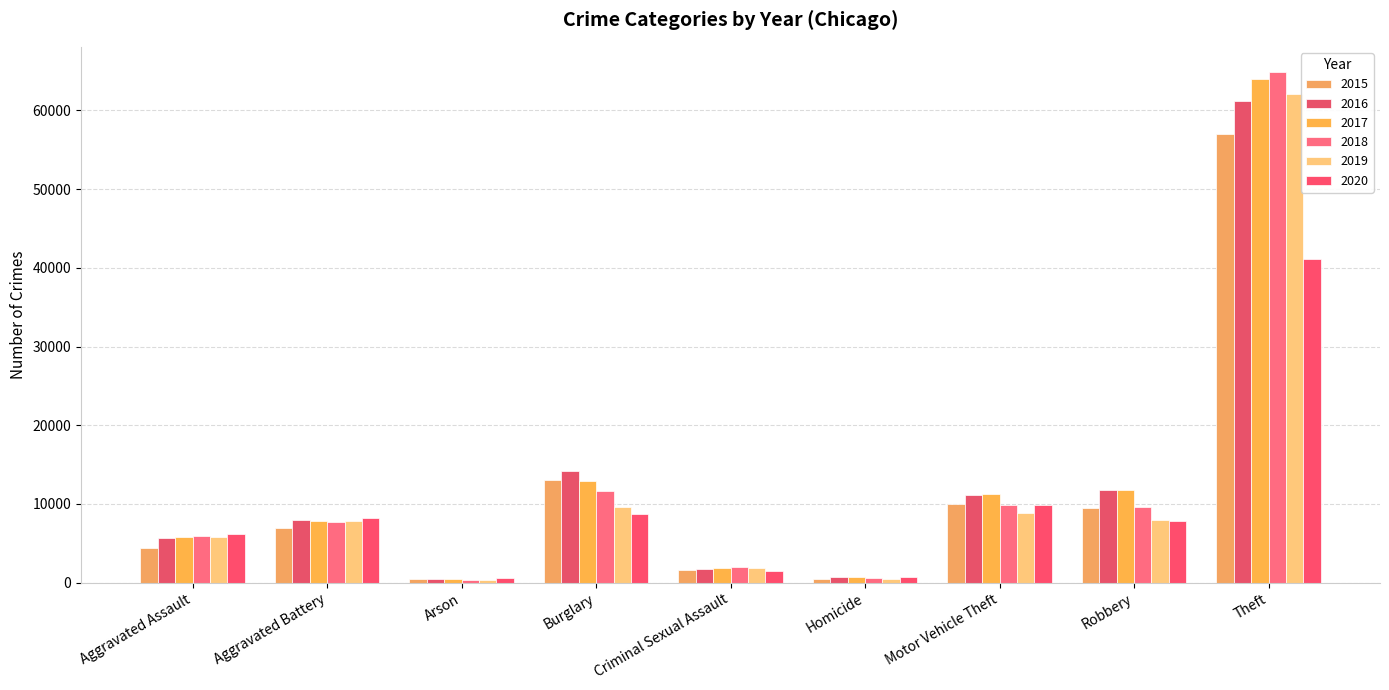

What is the average value of the 2015 series?

11505